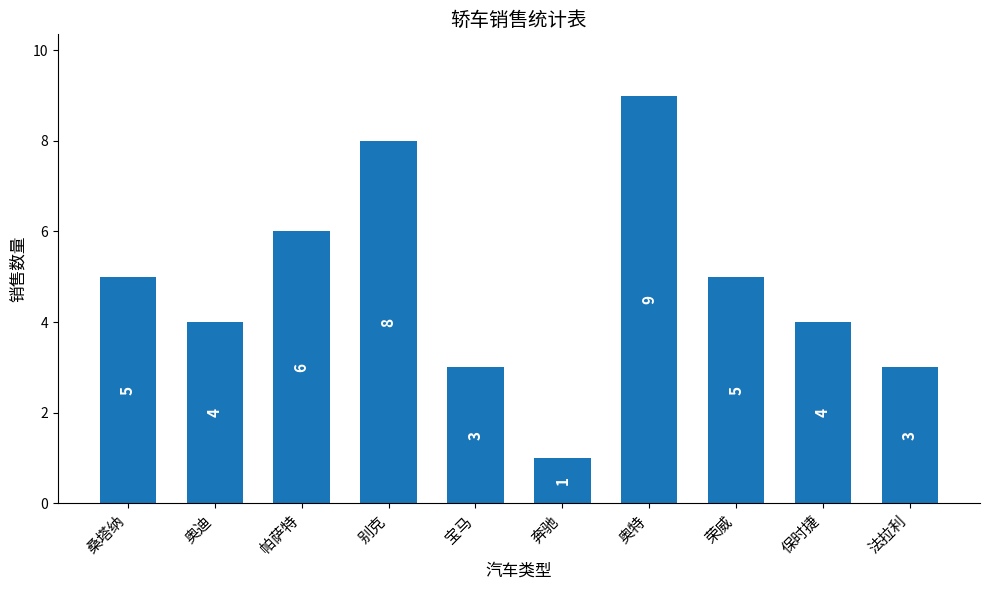

What is the minimum value shown in the chart?

1